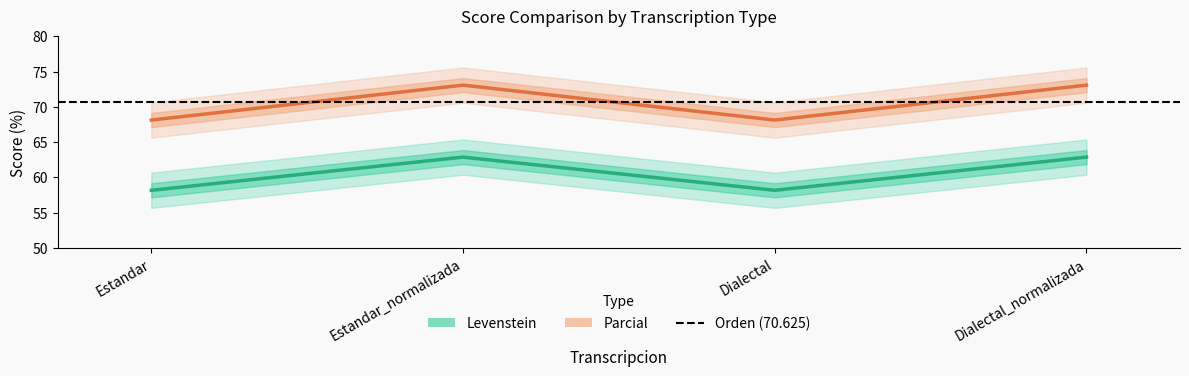

What is the maximum value for Parcial?

73.1